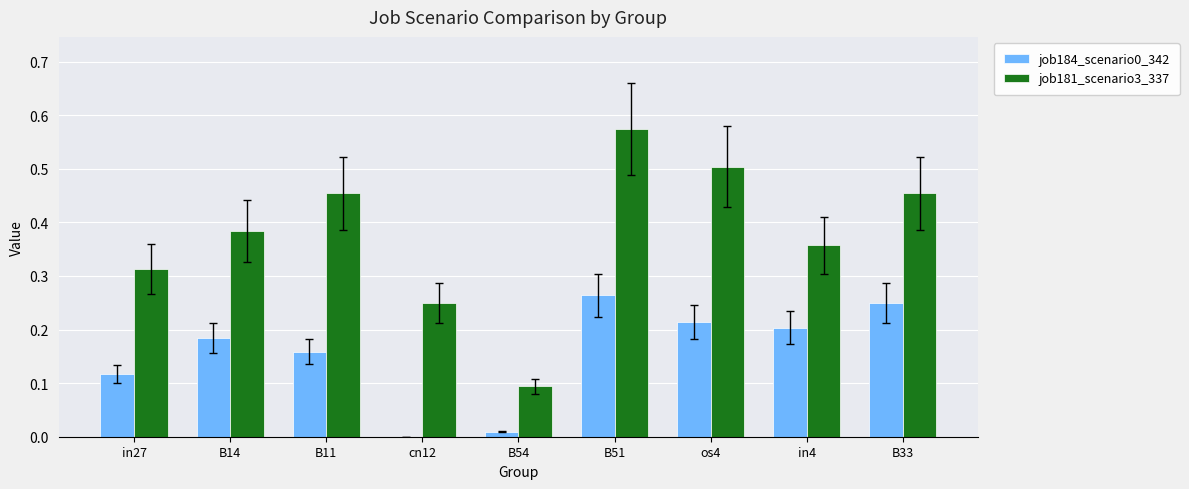

Between in27 and B51, which series saw the biggest shift?

job181_scenario3_337